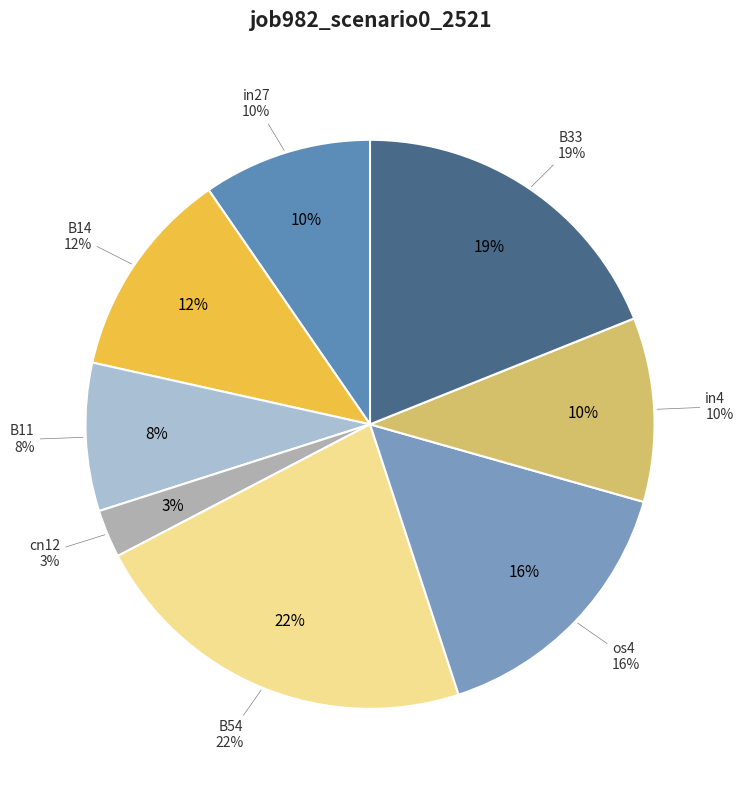

Which slice is the largest?

B54